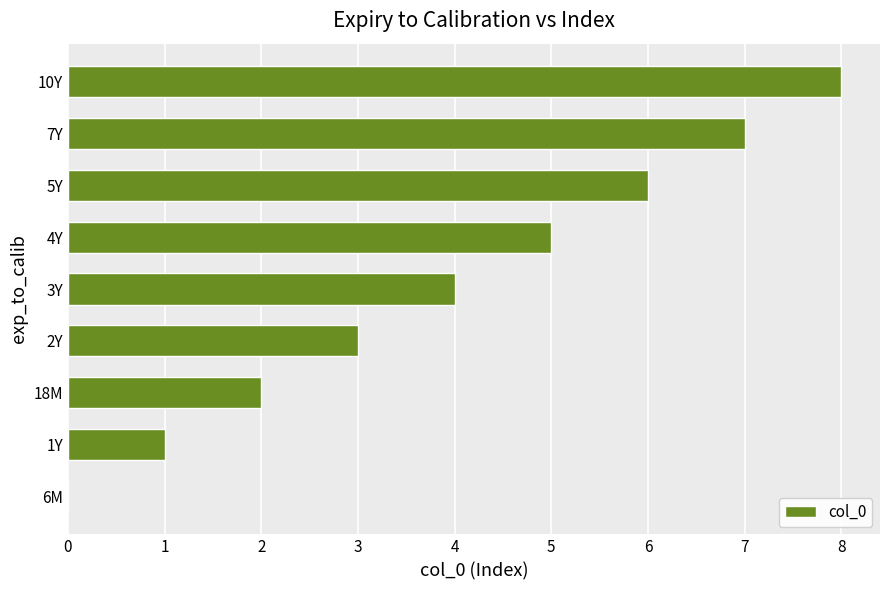

Which category has the highest value across all series?

10Y